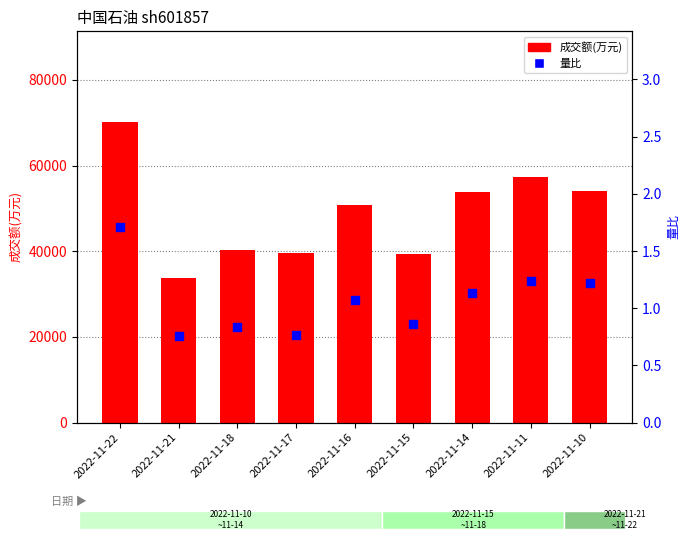

At which category is the sum across all series the highest?

2022-11-22